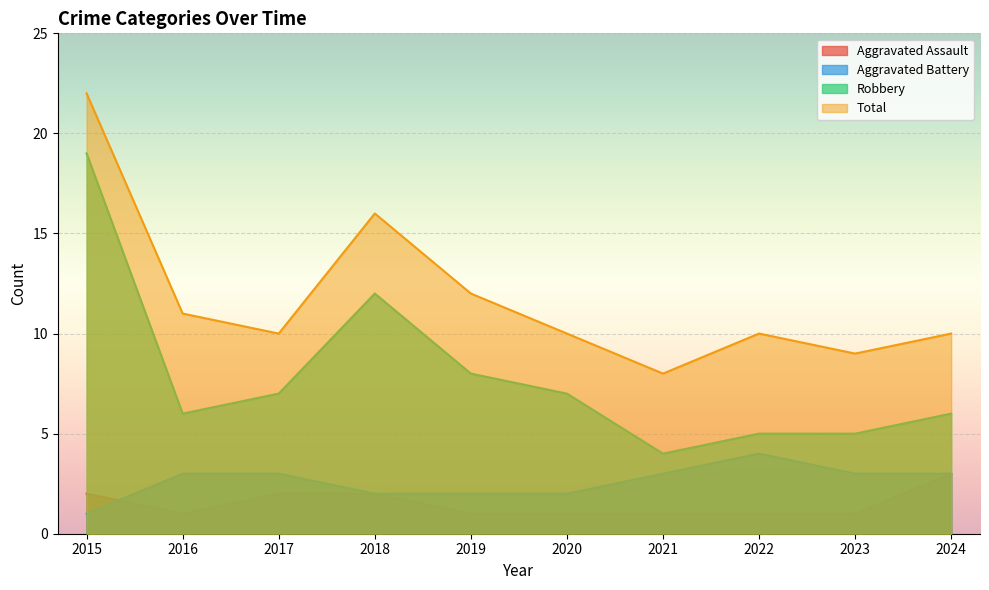

Is the value of Aggravated Assault at 2015 greater than the value of Robbery at 2017?

No